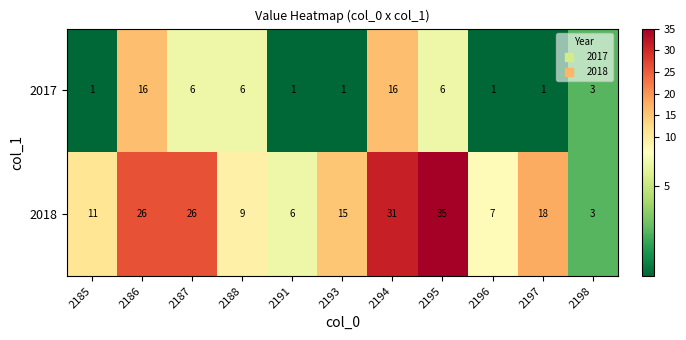

What is the average value of the 2017 series?

5